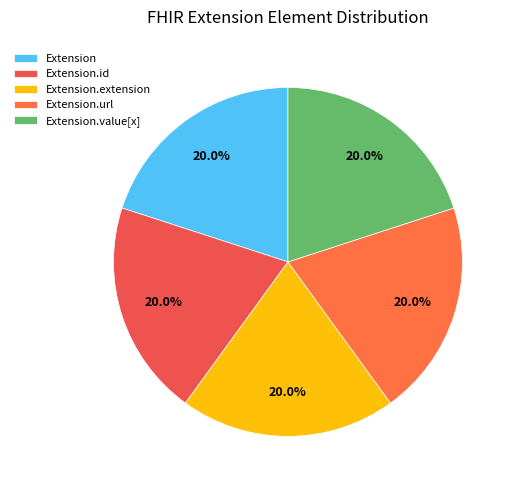

How much of the chart is everything except Extension.value[x]?

80.0%